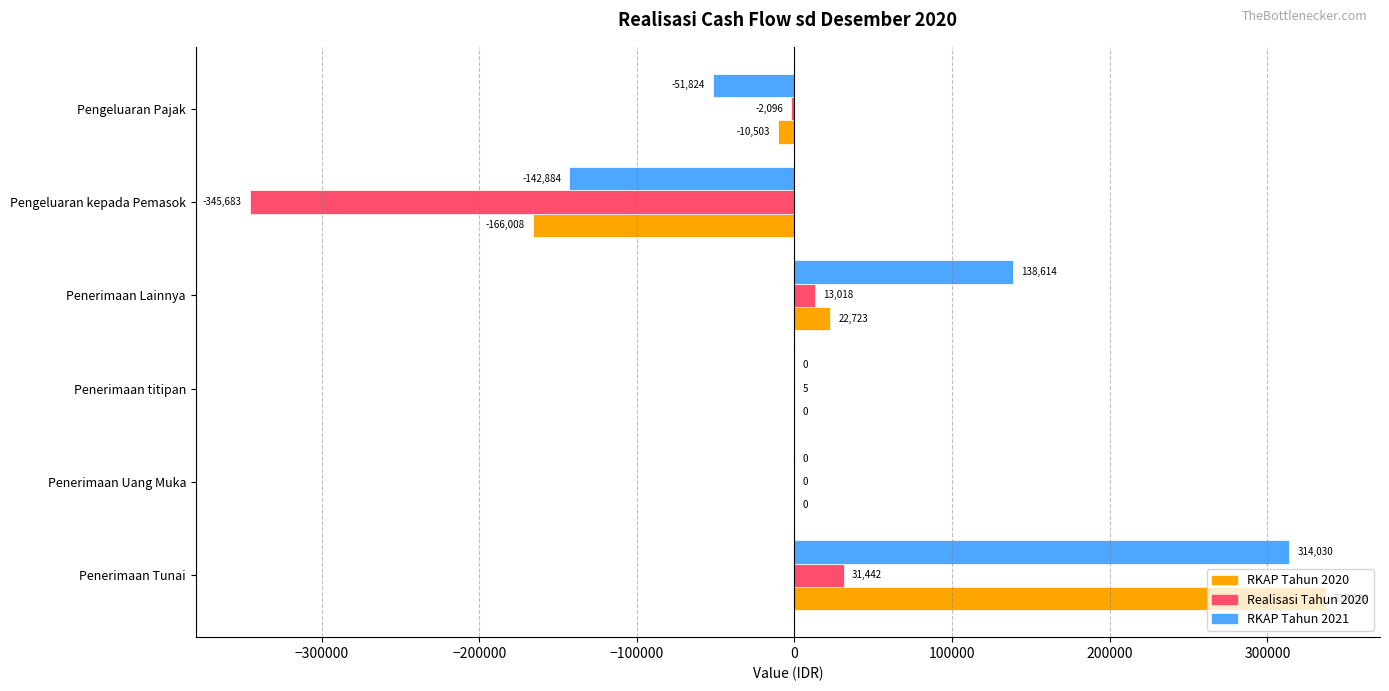

The RKAP Tahun 2020 series shows -166008.0 at Pengeluaran kepada Pemasok. True or false?

True